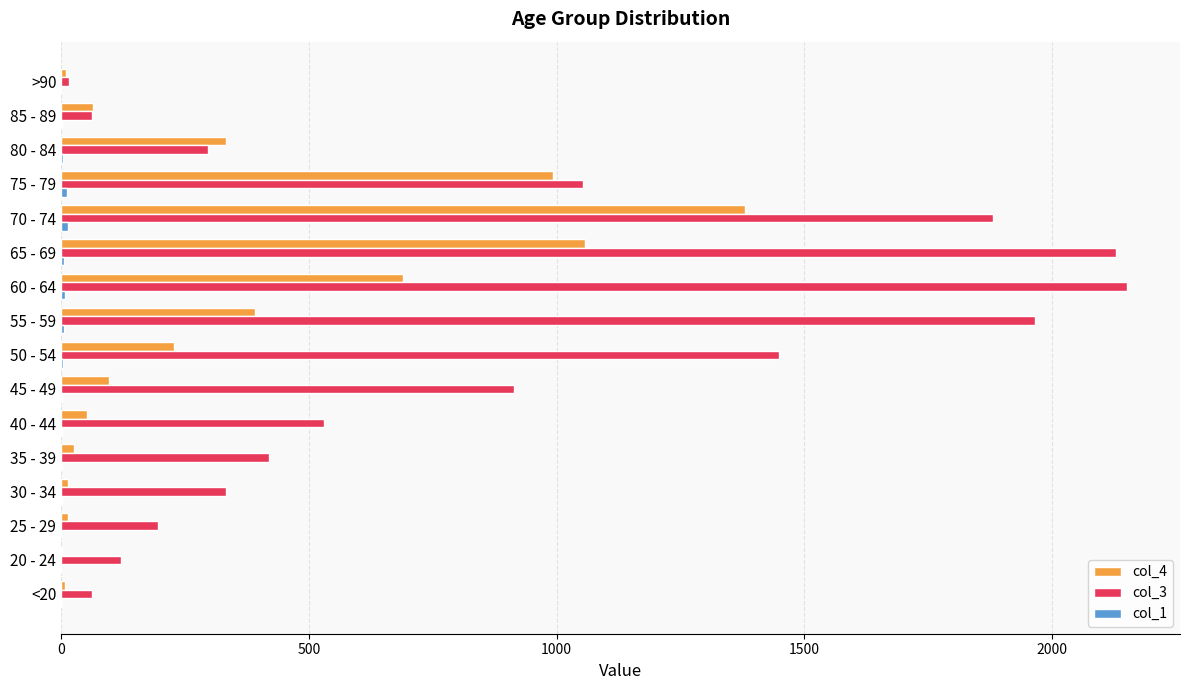

Which category has the highest value in the col_4 series?

70 - 74